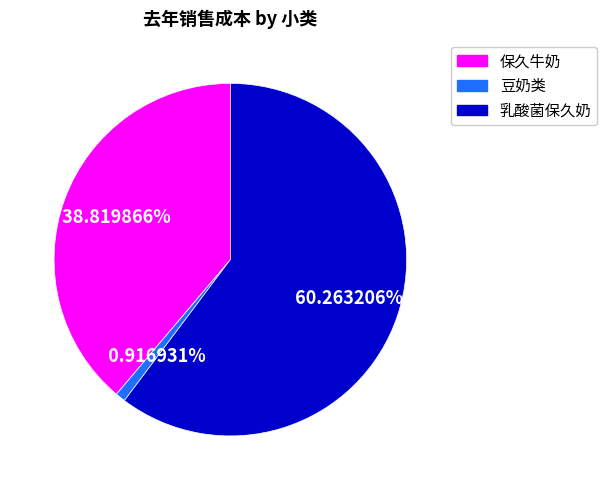

Is there any slice that represents more than half of the pie?

Yes